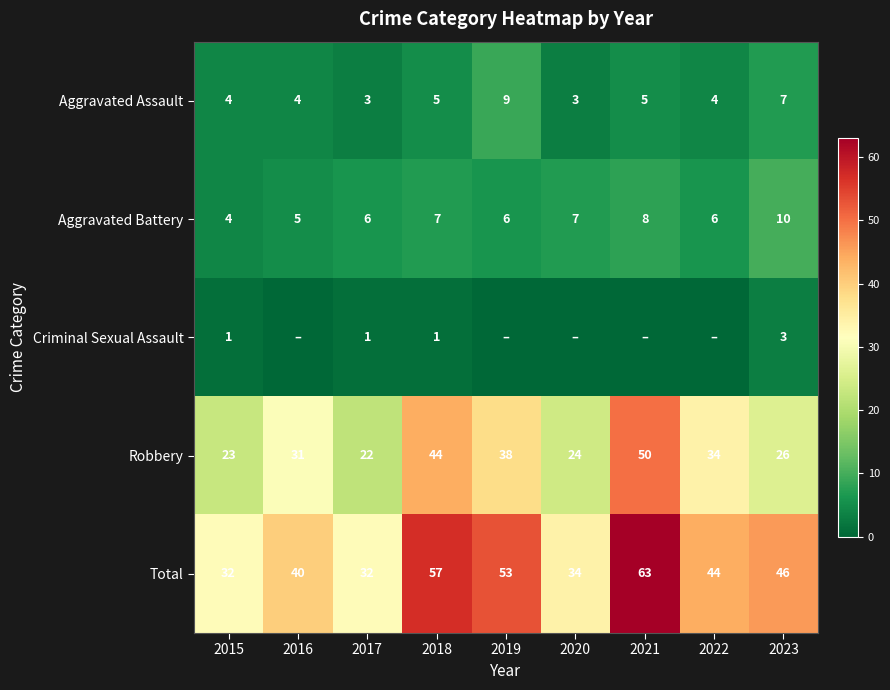

What is the sum of the Robbery values at 2016 and 2018?

75